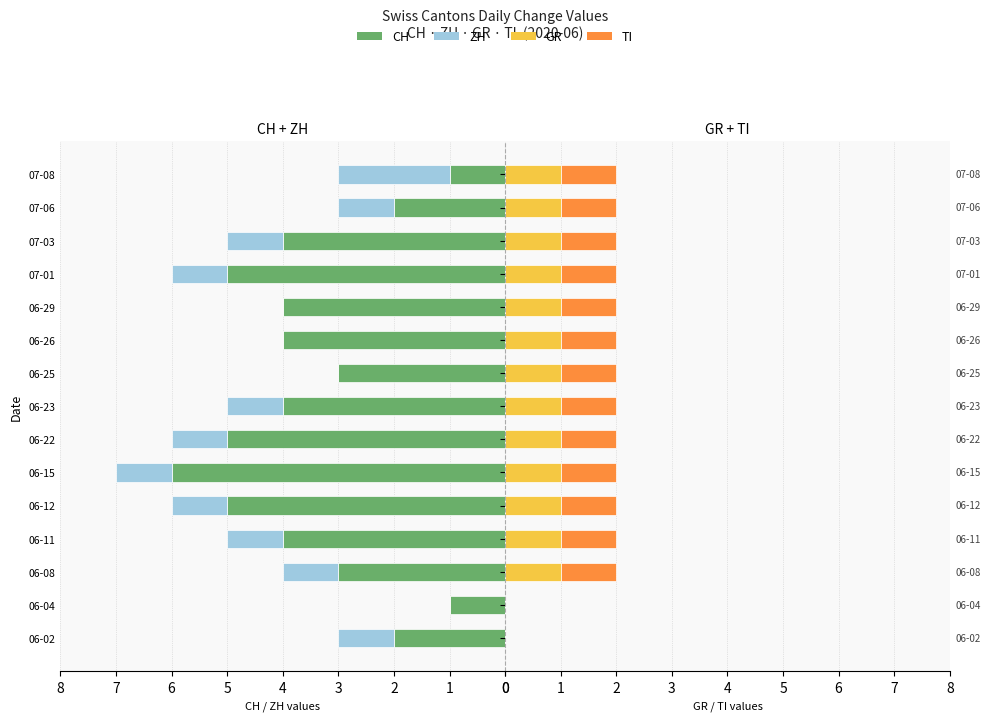

What is the sum of all TI values?

13